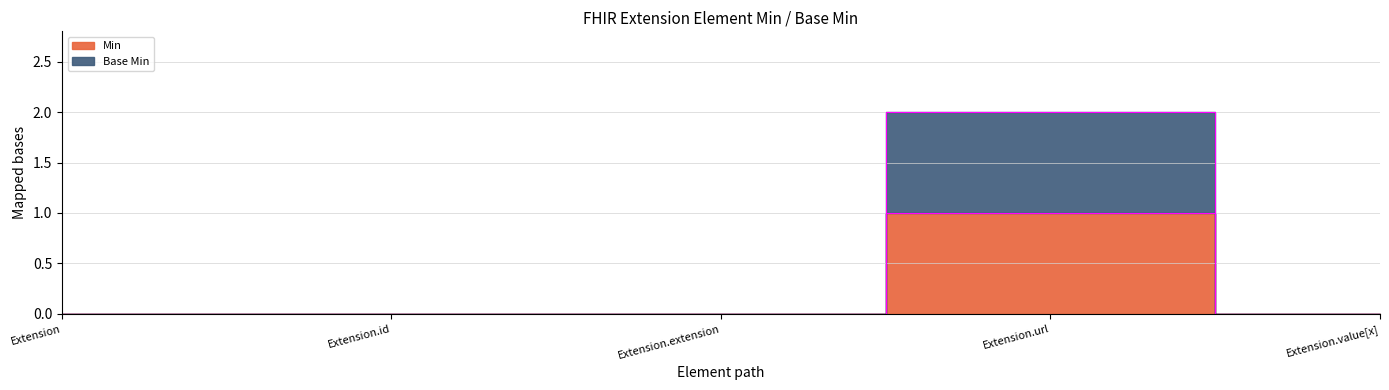

True or false: Min and Base Min intersect in this chart.

False